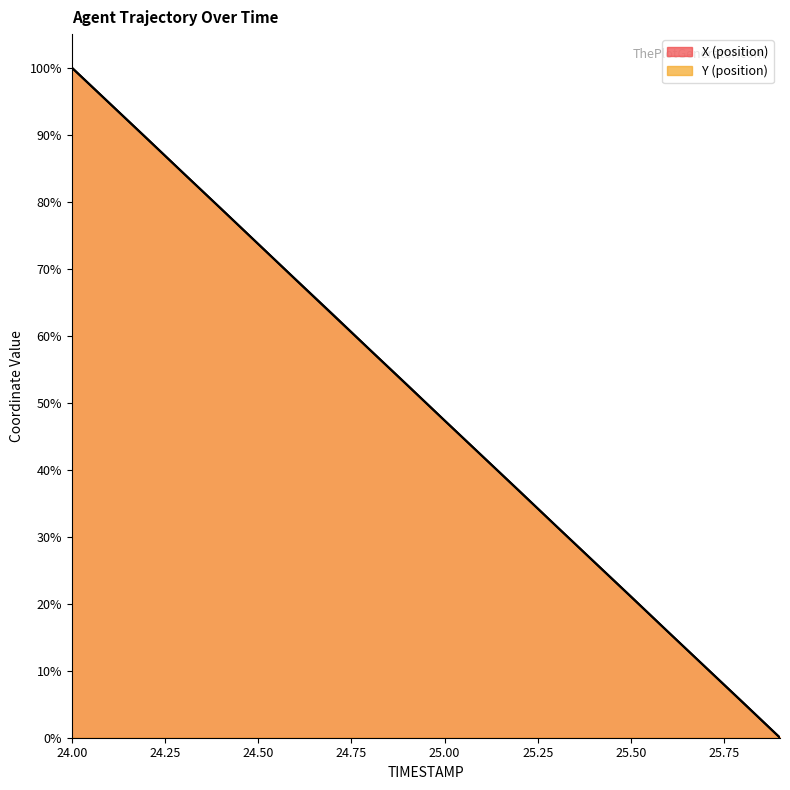

What is the total value across all series at 25.6?

31.6